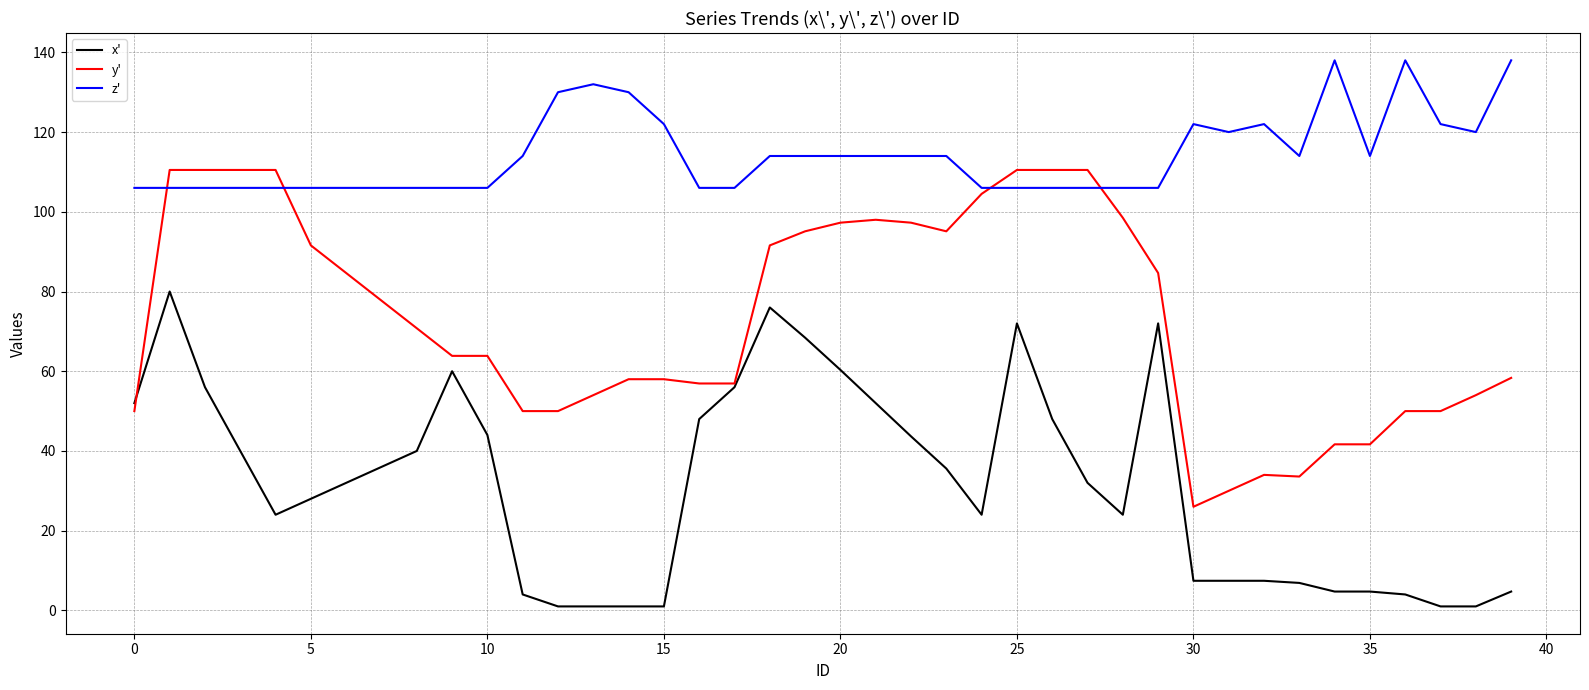

List the series in order of their peak value, lowest first.

x', y', z'